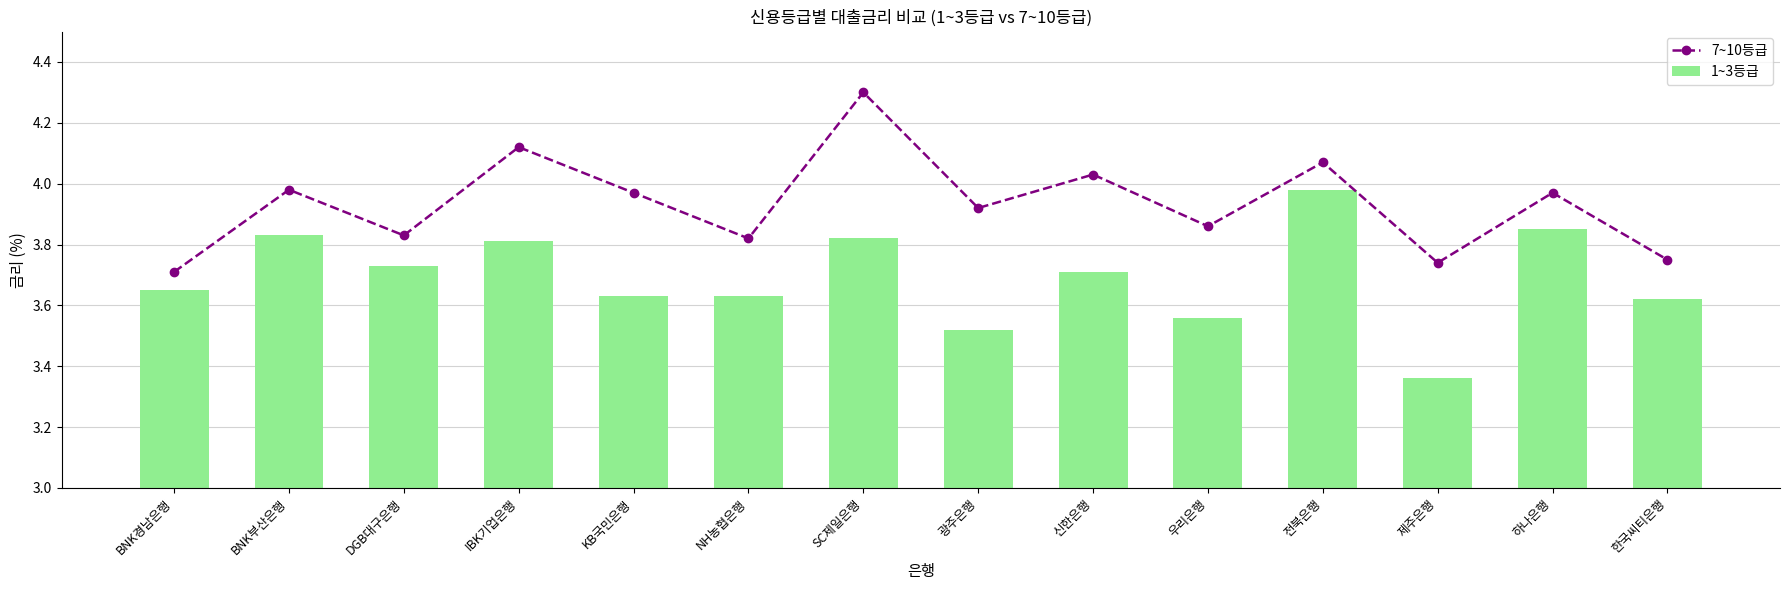

The value of 7~10등급 at 한국씨티은행 is 1.2. True or false?

False